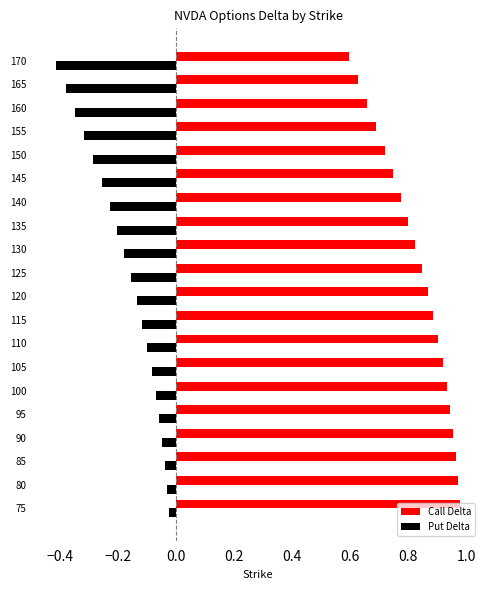

What is the sum of all Put Delta values?

-3.4